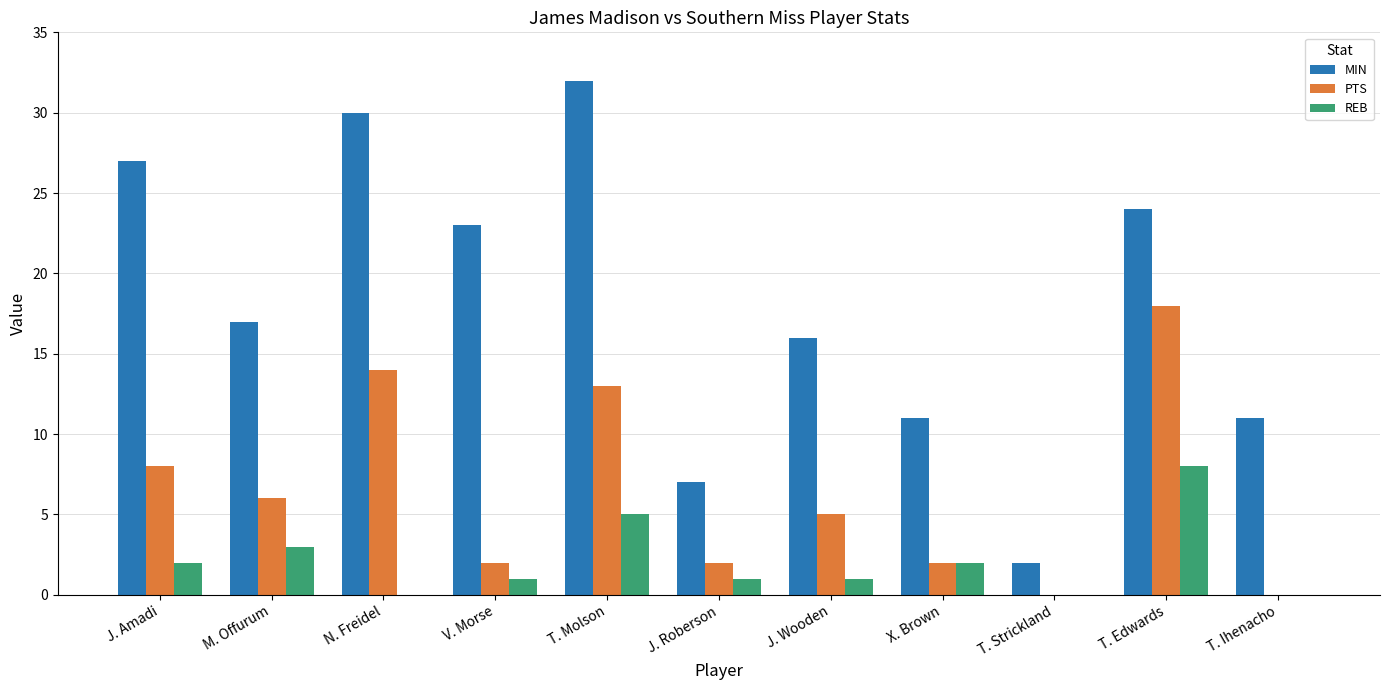

What is the sum of the PTS values at J. Amadi and T. Edwards?

26